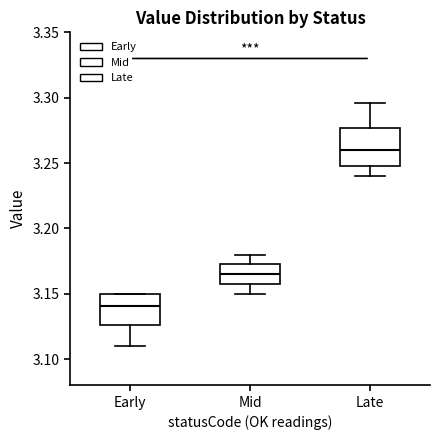

Which box's median line is the highest?

Late